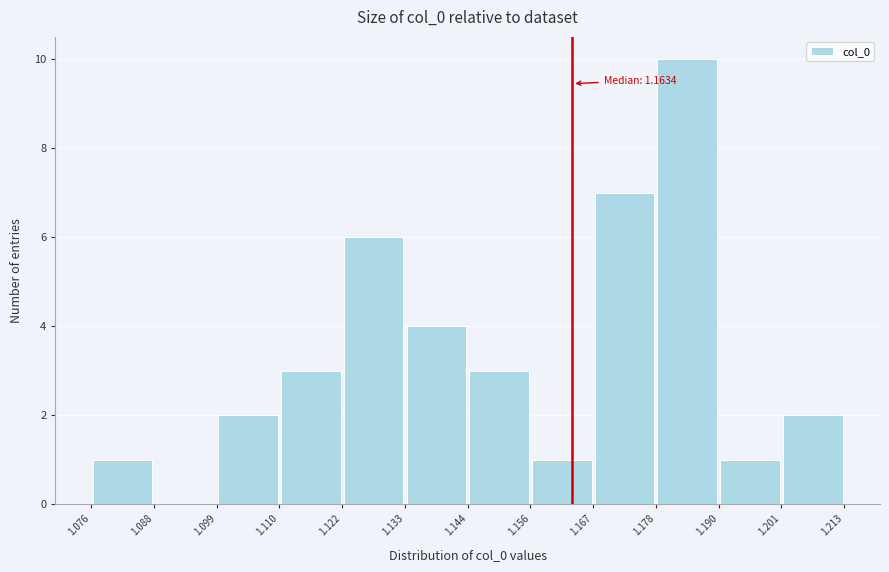

Which range on the x-axis has the tallest bar?

1.178 to 1.190